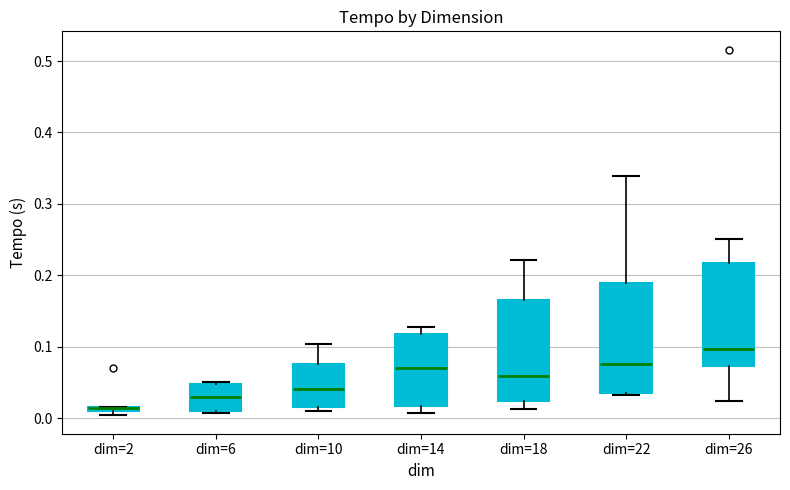

Where does the upper whisker of the box for dim=18 end on the y-axis? The values are not printed on the chart, so give them approximately, as read against the axis.

0.22